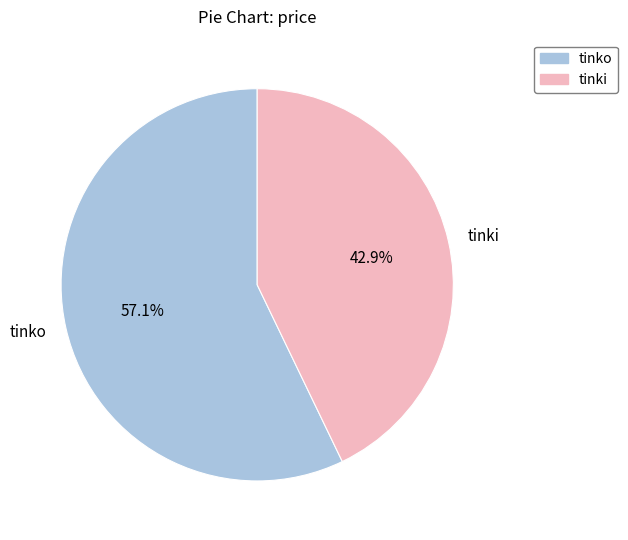

To the nearest percent, what is the combined percentage of tinki and tinko?

100%